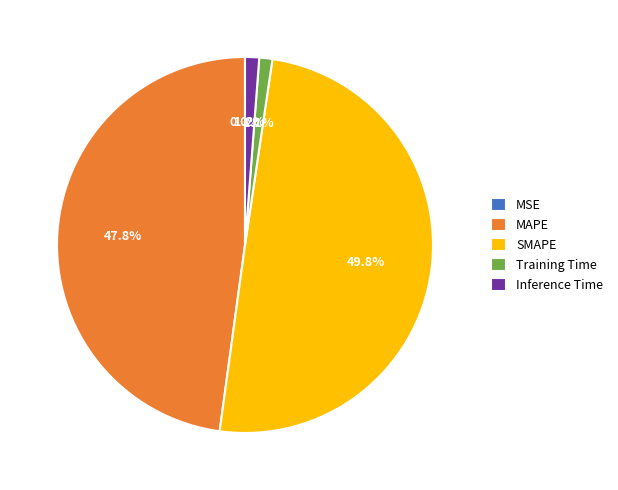

To the nearest percent, what is the average slice percentage?

20%